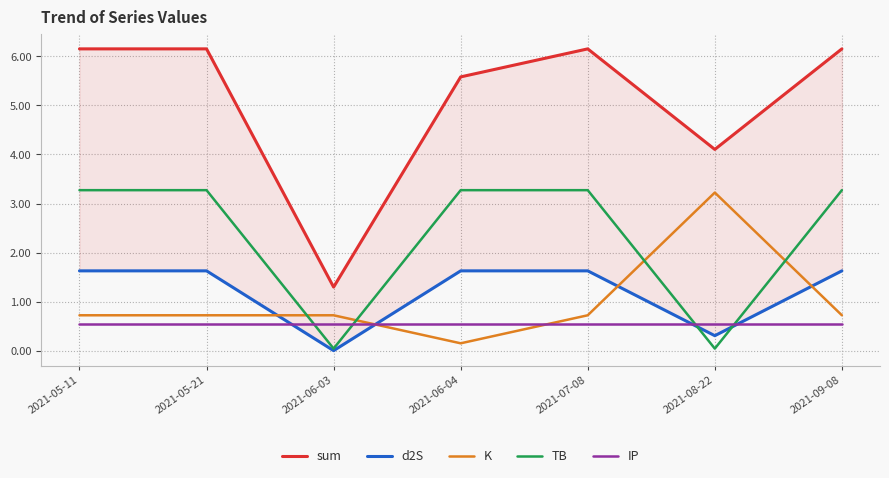

How many values in the d2S series are below 1?

2